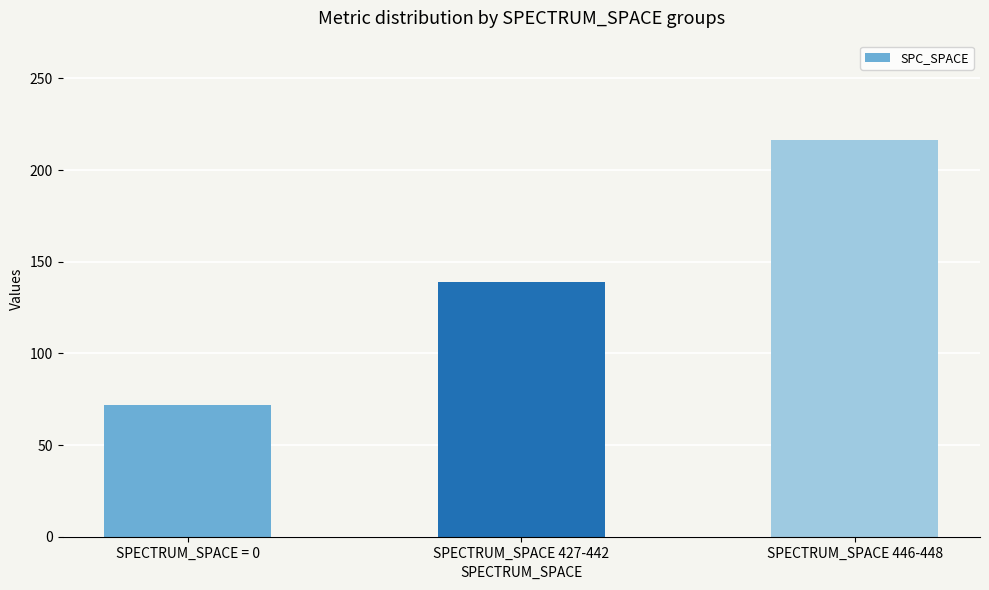

The chart shows a value of 31.3 at SPECTRUM_SPACE 427-442. True or false?

False